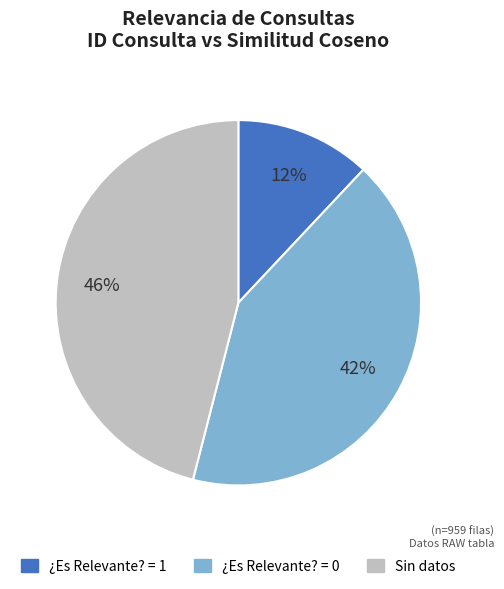

To the nearest percent, what is the average slice percentage?

33%